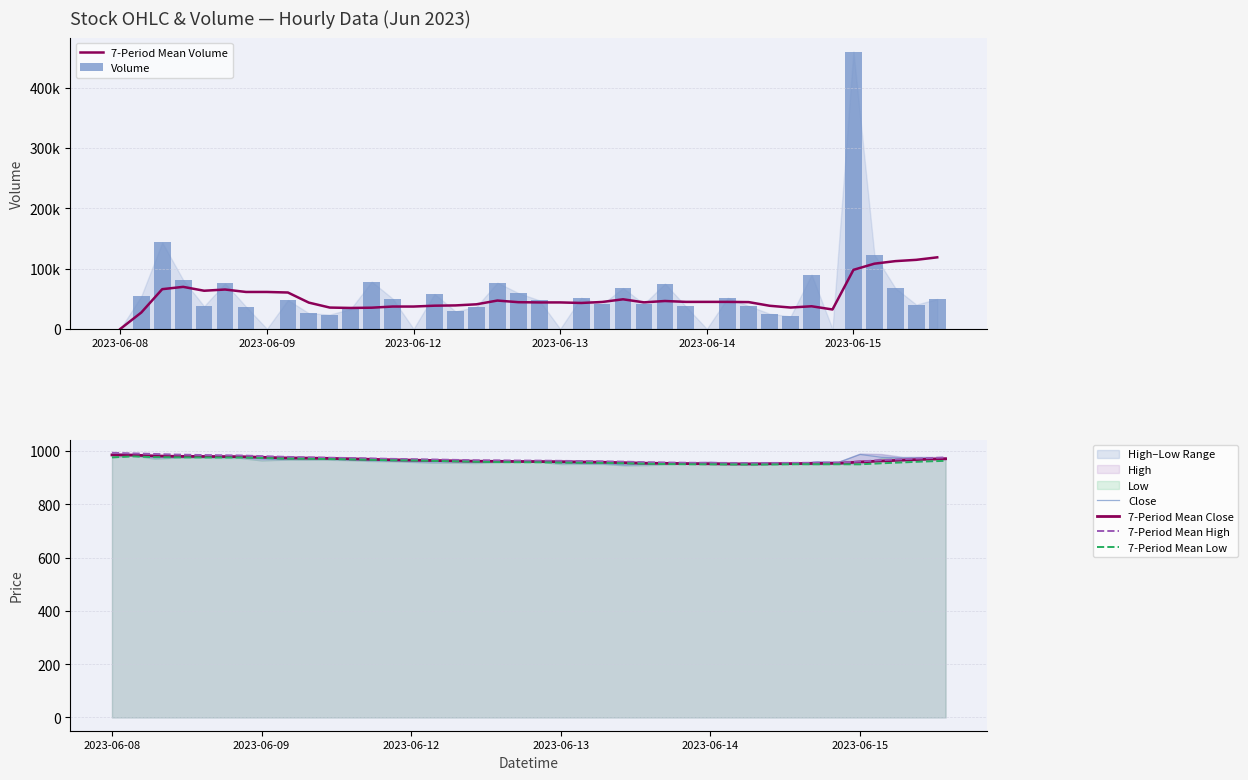

What is the maximum value for Close?

987.0